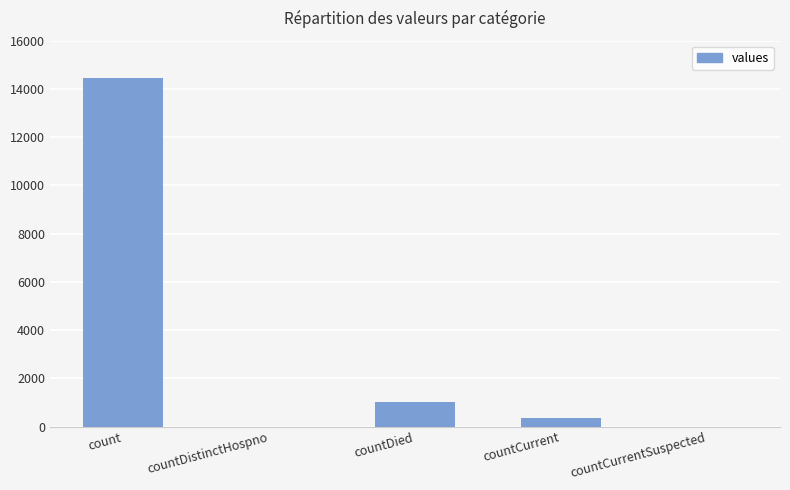

What is the sum of the values at countDied and count?

15475